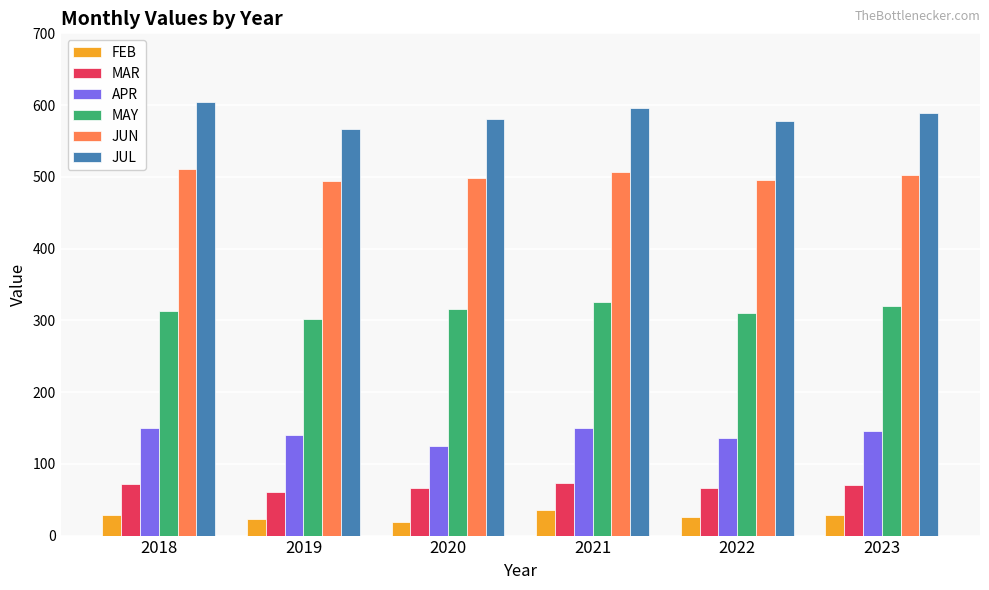

What is the maximum value shown in the chart?

604.7